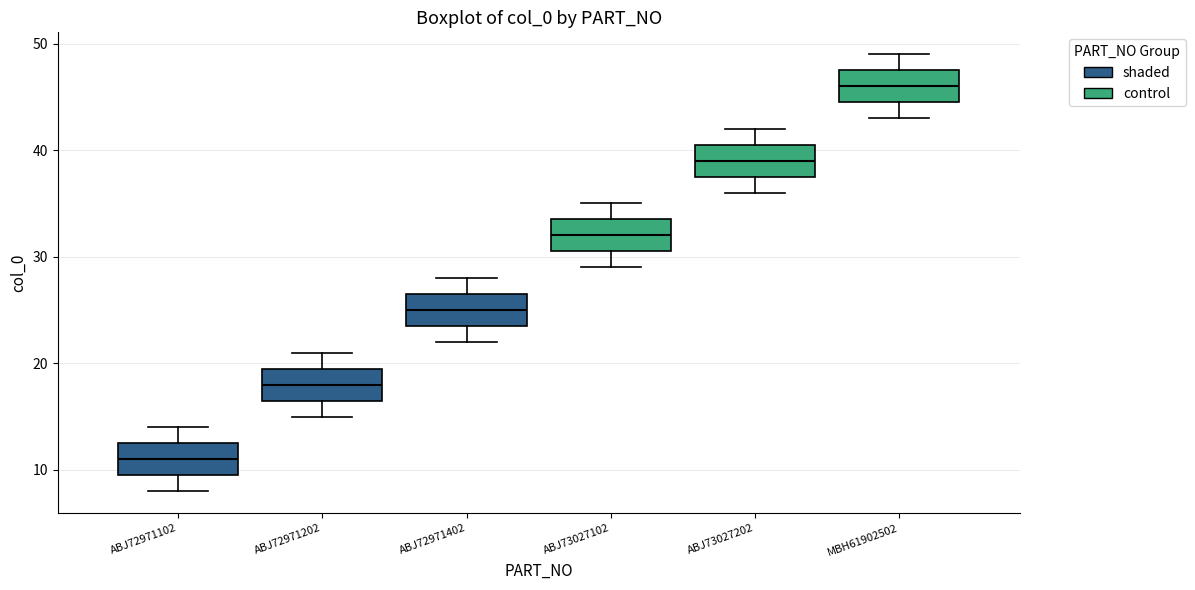

Reading left to right, read every box against the y-axis: the position of its median line, the range the box covers, and the ends of its whiskers. The values are not printed on the chart, so give them approximately, as read against the axis.

ABJ72971102: median 11, box 10 to 13, whiskers 8 to 14
ABJ72971202: median 18, box 17 to 20, whiskers 15 to 21
ABJ72971402: median 25, box 24 to 27, whiskers 22 to 28
ABJ73027102: median 32, box 31 to 34, whiskers 29 to 35
ABJ73027202: median 39, box 38 to 41, whiskers 36 to 42
MBH61902502: median 46, box 45 to 48, whiskers 43 to 49